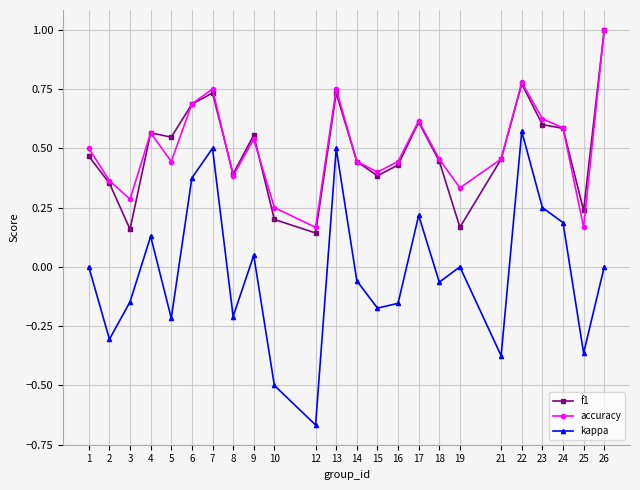

In kappa, how many points are higher than both neighbors (excluding endpoints)?

7